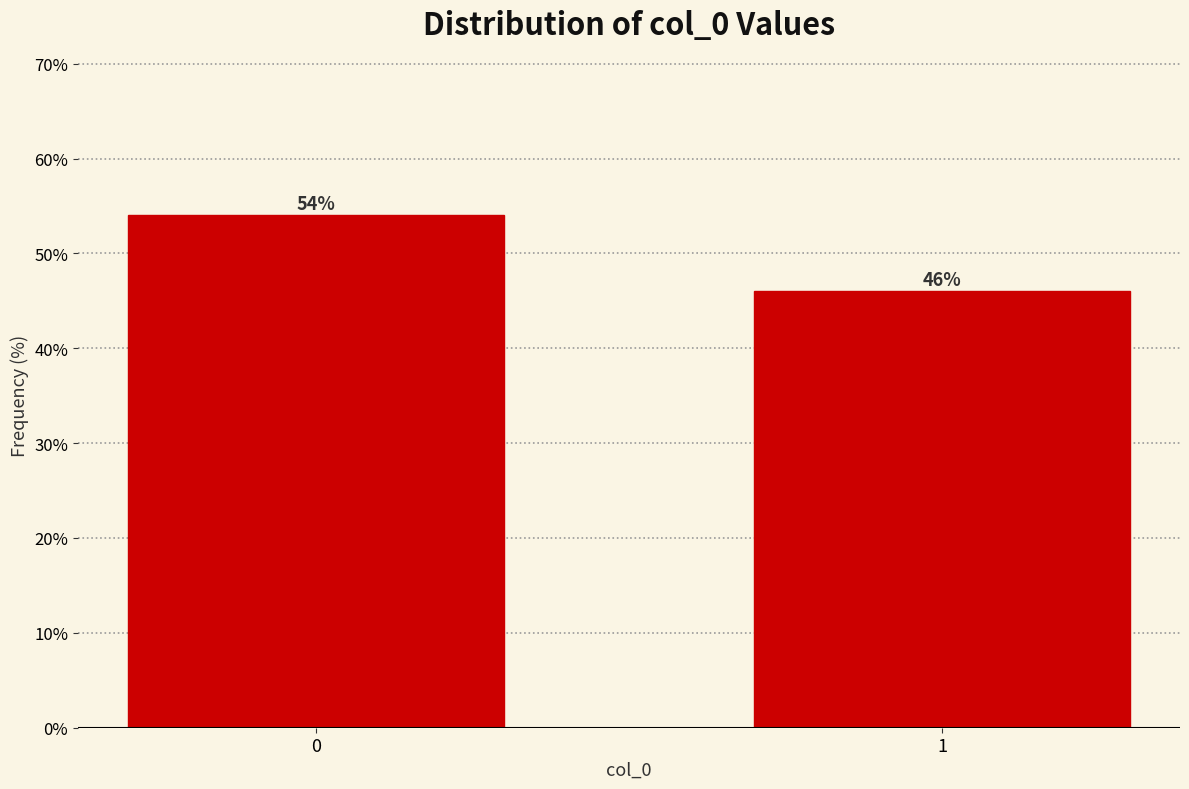

Reading right to left, list all the values displayed in this chart.

1=46	0=54